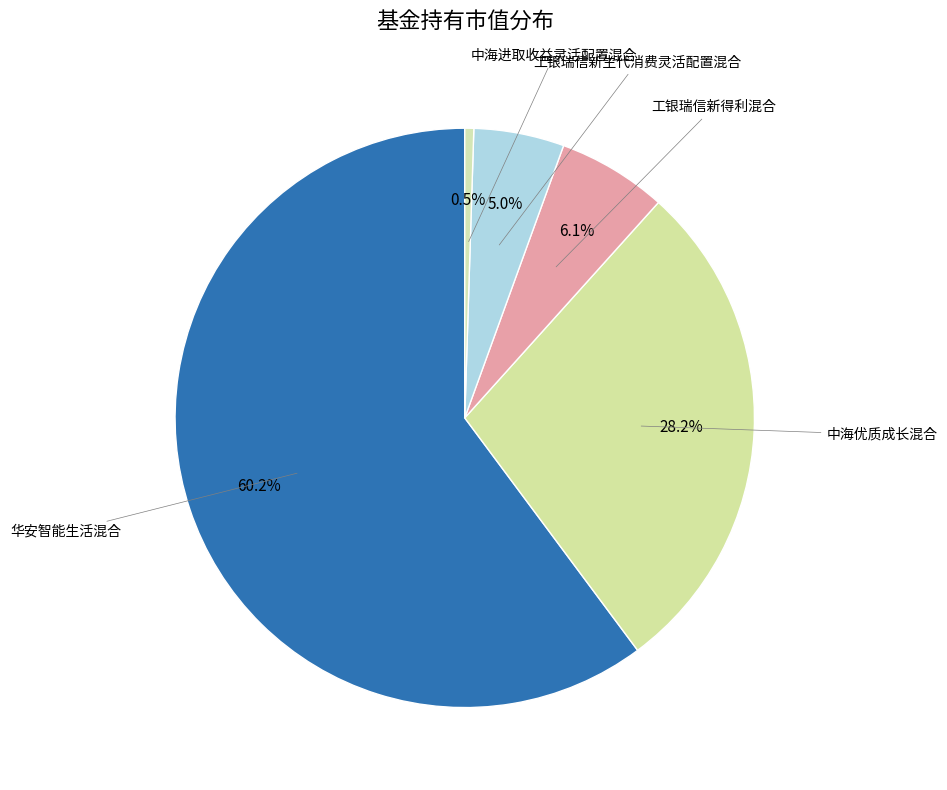

How many segments does this pie chart have?

5